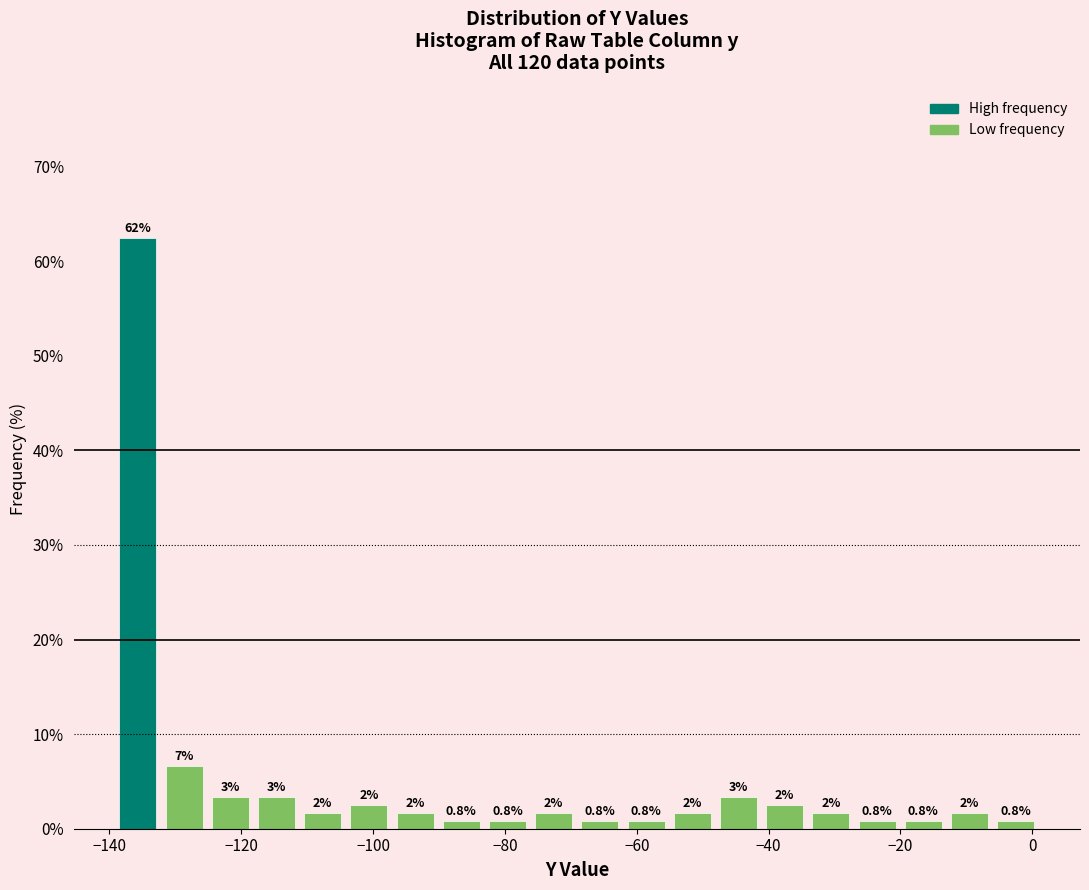

Read against the x-axis, roughly where is the centre of the tallest bar?

-136